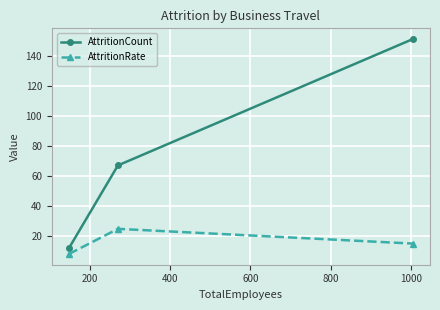

What is the smallest value displayed?

8.1